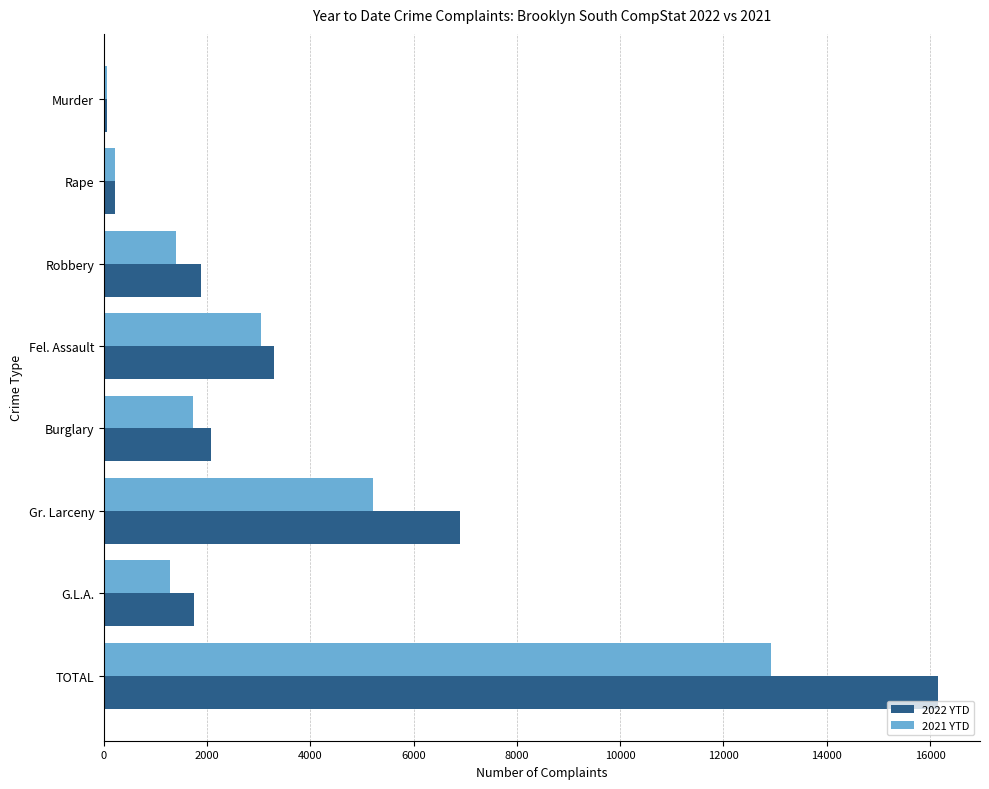

Is it true that 2022 YTD equals 3285 at Fel. Assault?

True